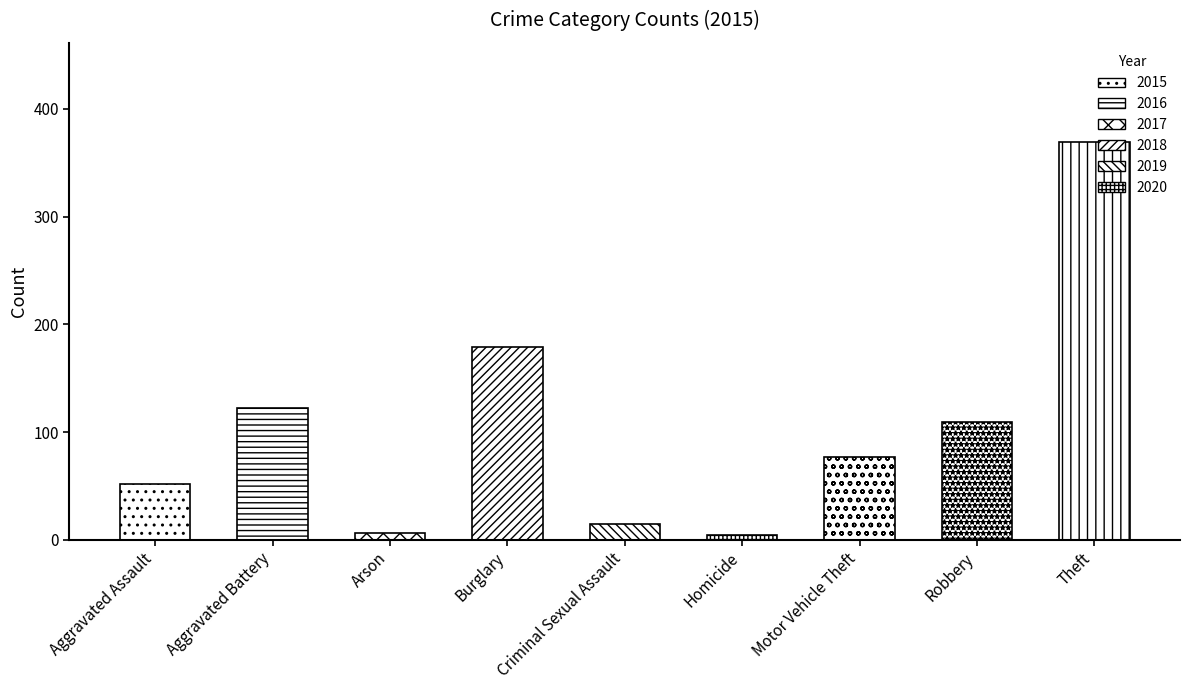

Where is the data nearest to the value 187?

Burglary